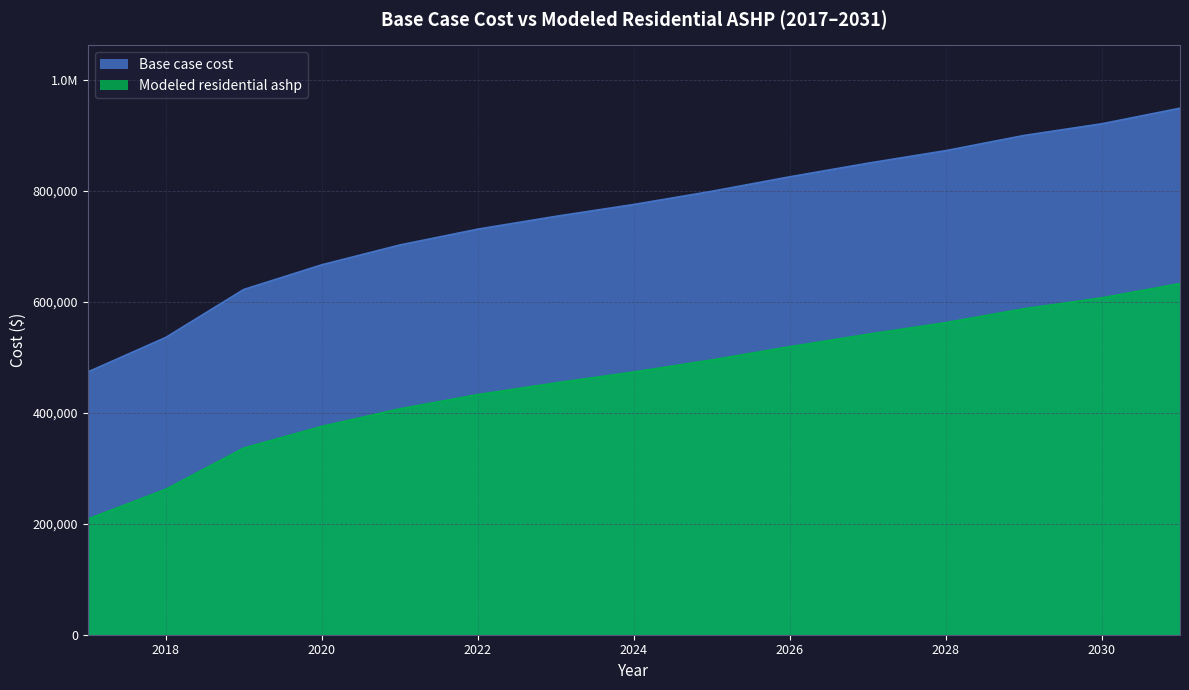

How many lines are shown in the chart?

2